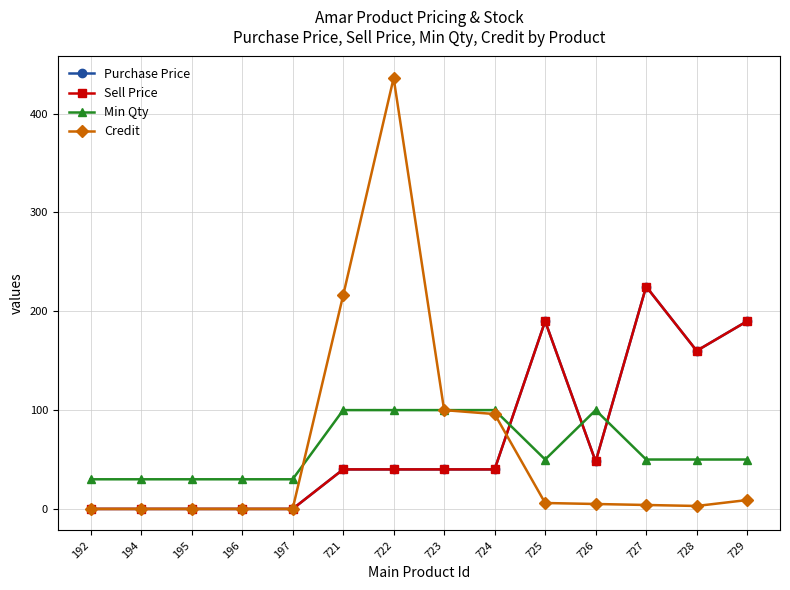

Rank the series by their maximum value, from lowest to highest.

Min Qty, Purchase Price, Sell Price, Credit